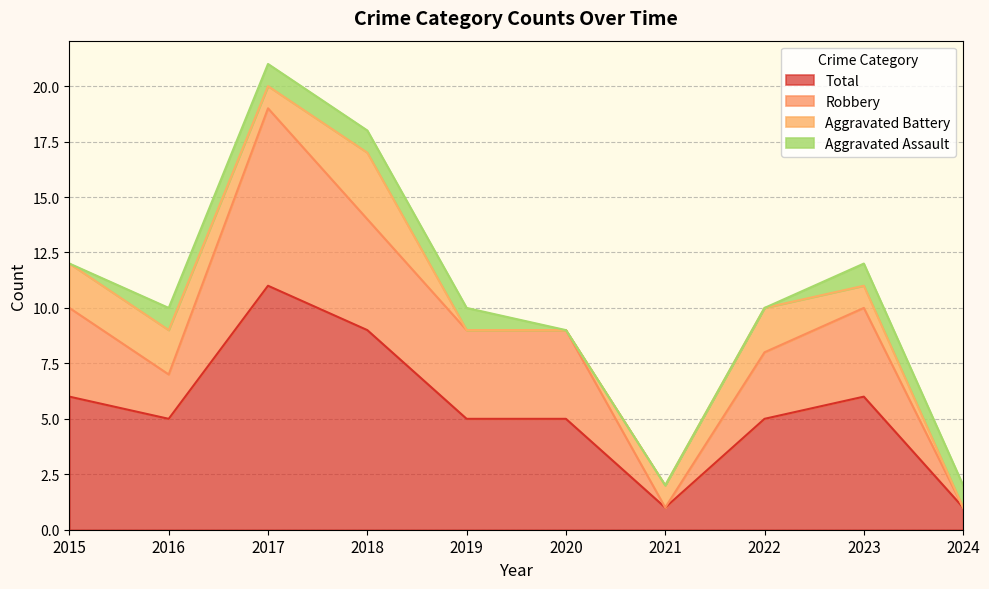

True or false: Total has more than 0 interior local peaks.

True